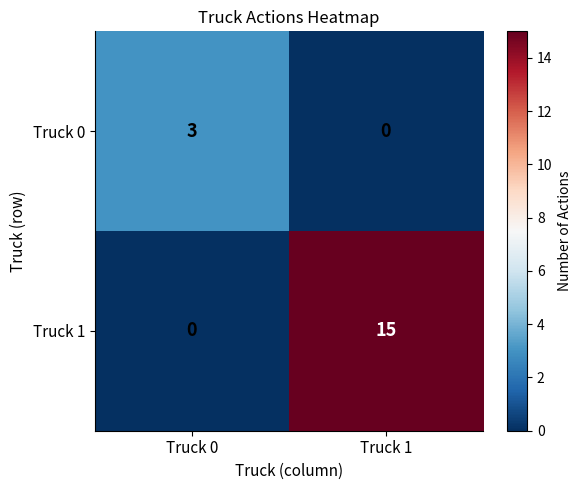

List the series in order of their overall mean, highest first.

Truck 1, Truck 0